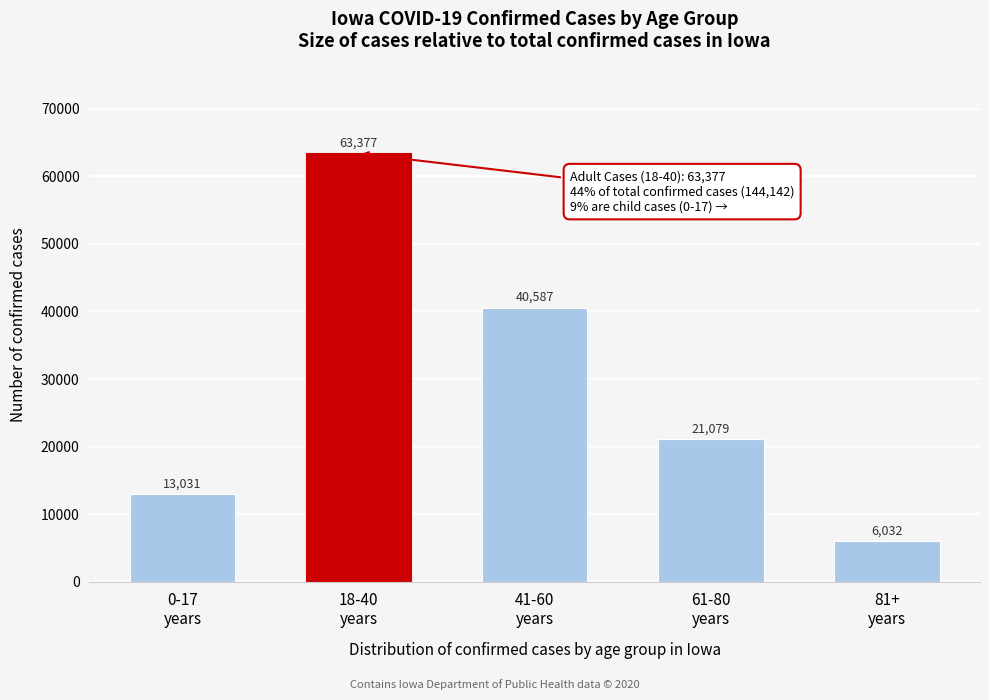

Reading left to right, extract all data points from this chart.

13031	63377	40587	21079	6032